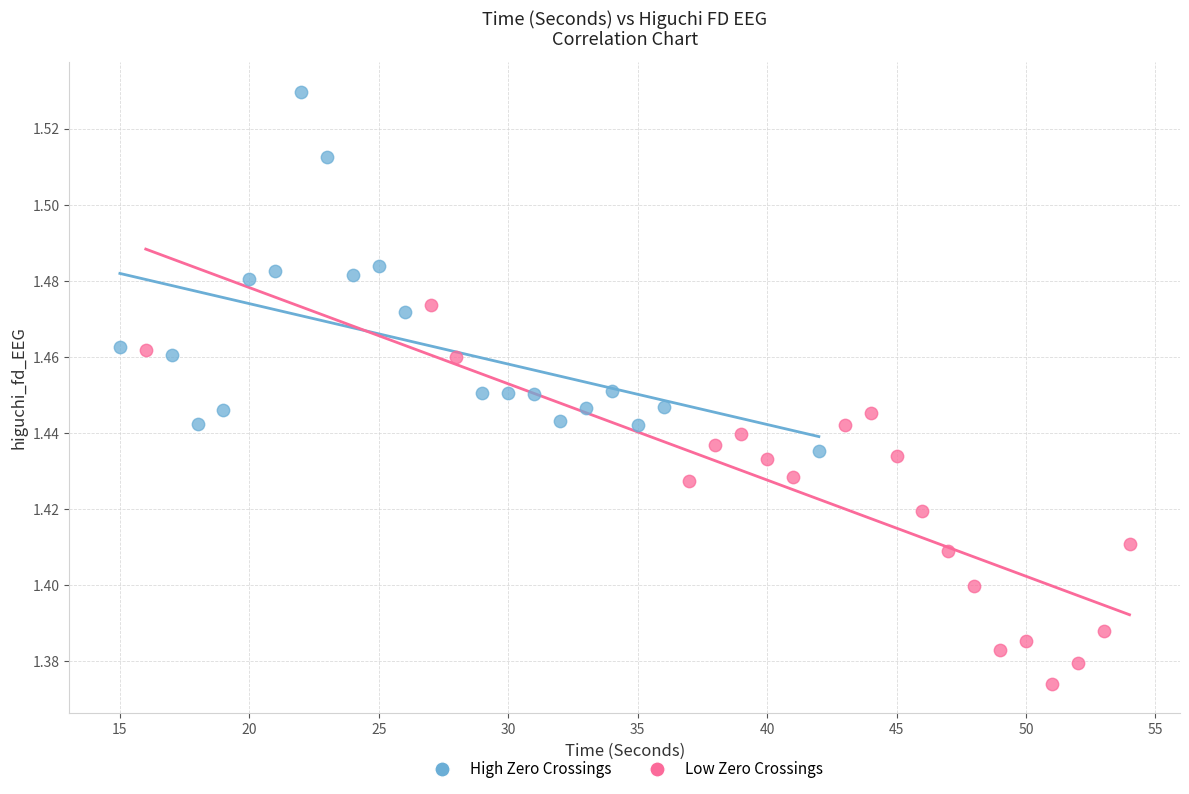

Which series contains the highest Y value?

High Zero Crossings